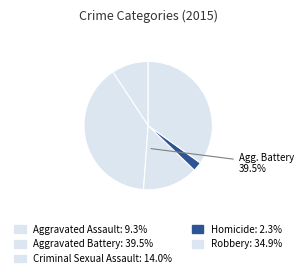

Rank the categories by value from highest to lowest.

Aggravated Battery, Robbery, Criminal Sexual Assault, Aggravated Assault, Homicide